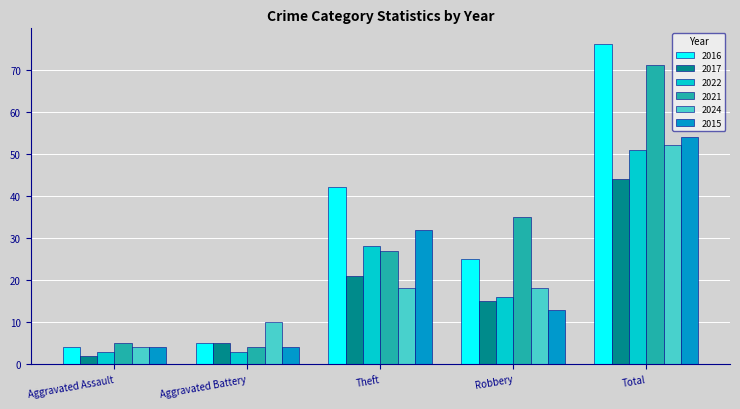

Does the chart contain stacked bars?

No